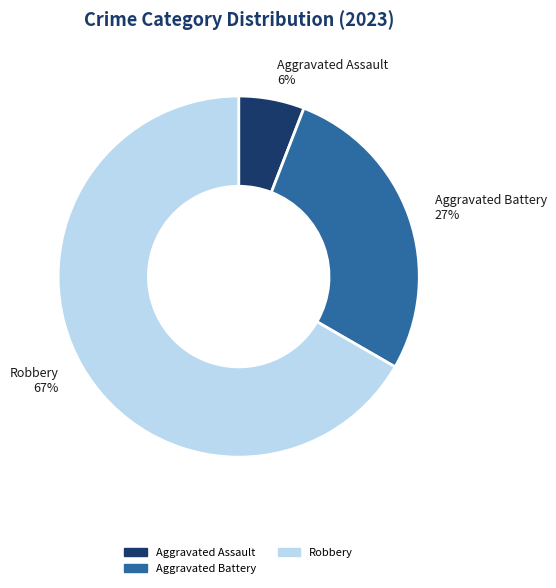

Which has a higher value, Robbery or Aggravated Battery?

Robbery